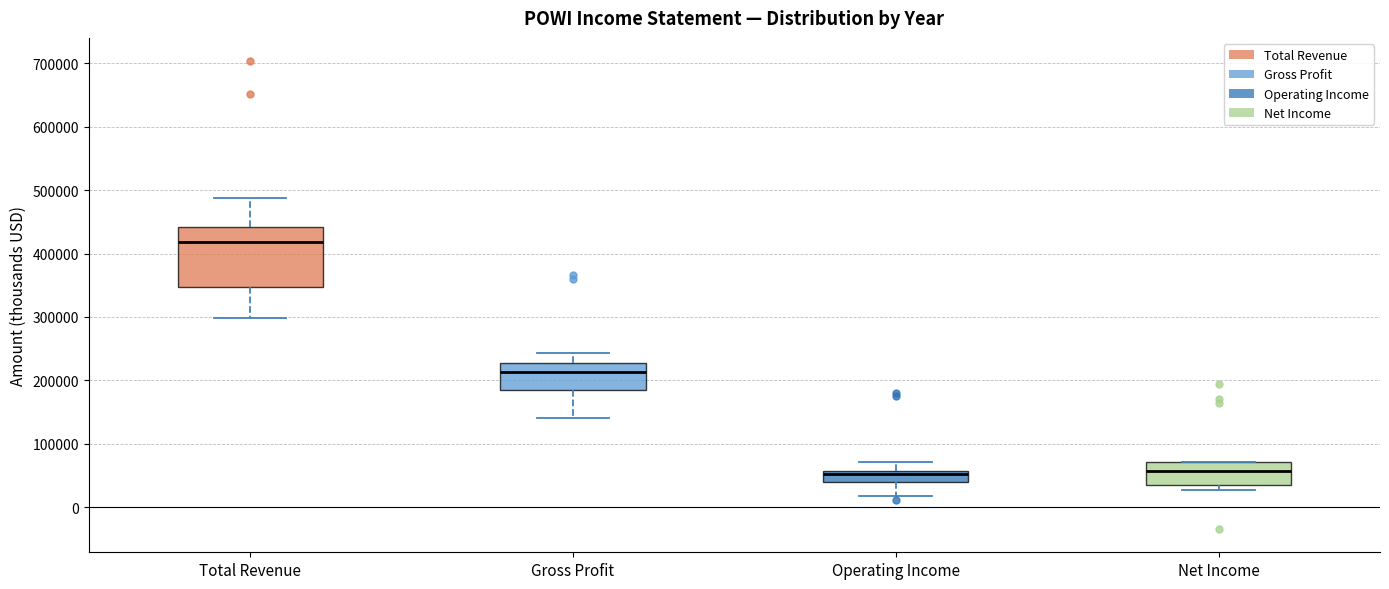

Reading left to right, transcribe this box plot: for each box, give where its median line is, the range the box spans, and where its two whiskers end, as read against the y-axis. The values are not printed on the chart, so give them approximately, as read against the axis.

Total Revenue: median 420000, box 350000 to 440000, whiskers 300000 to 490000
Gross Profit: median 210000, box 180000 to 230000, whiskers 140000 to 240000
Operating Income: median 50000, box 40000 to 60000, whiskers 20000 to 70000
Net Income: median 60000, box 40000 to 70000, whiskers 30000 to 70000